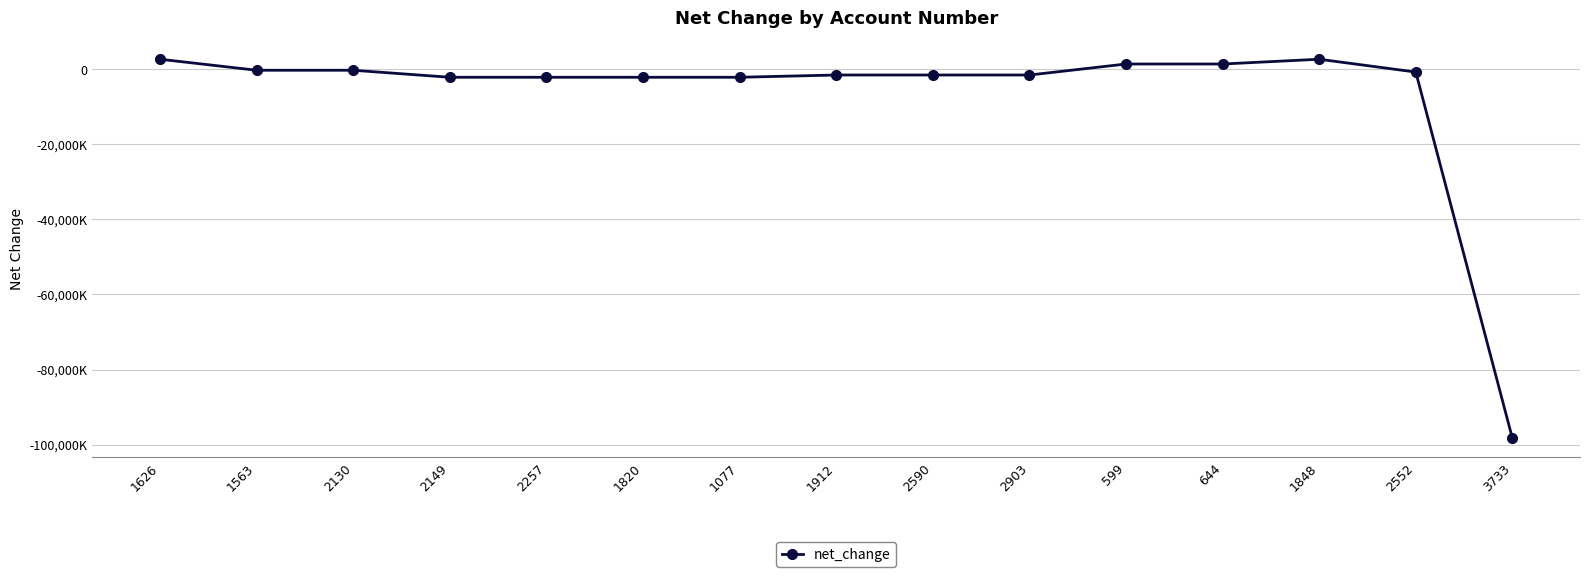

The chart shows a value of 1362000 at 644. True or false?

True